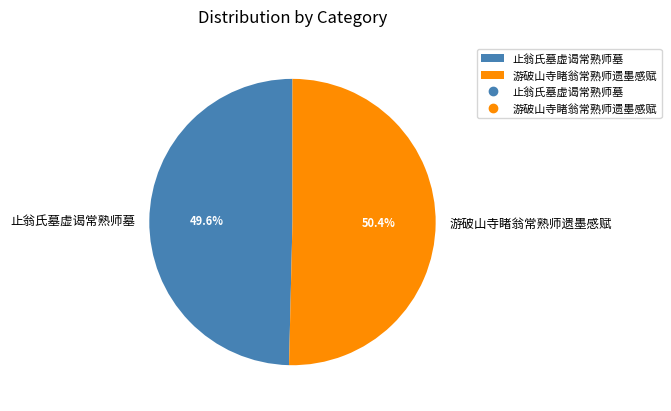

Which category accounts for the majority?

游破山寺睹翁常熟师遗墨感赋